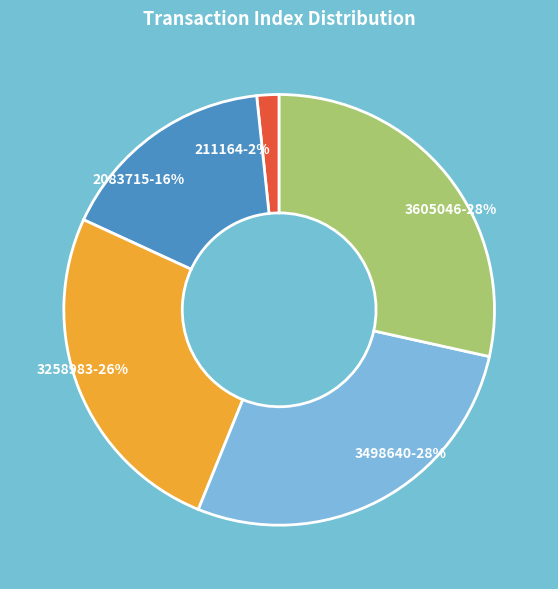

Which slice is the smallest?

211164